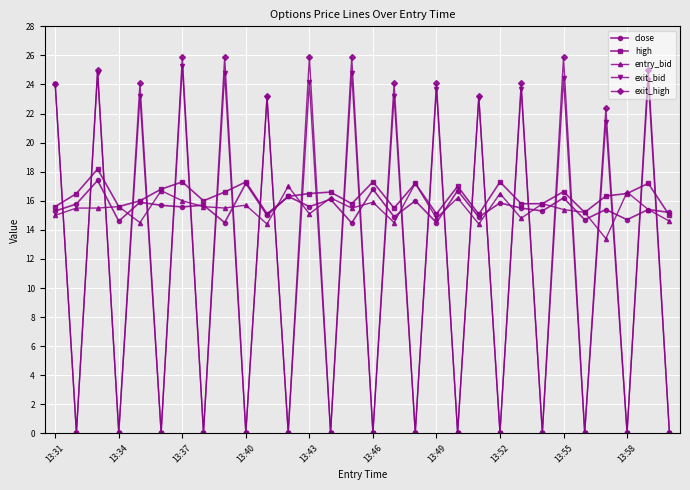

What is the highest value of the entry_bid series?

17.2